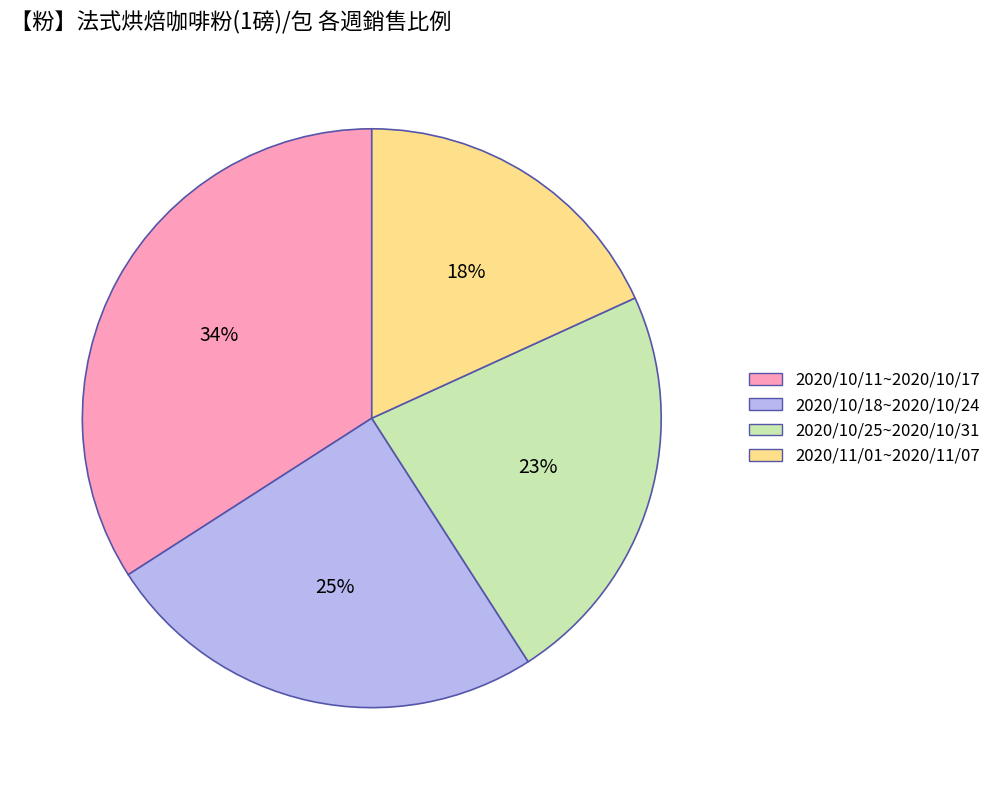

Is 2020/11/01~2020/11/07 the majority of the pie?

No